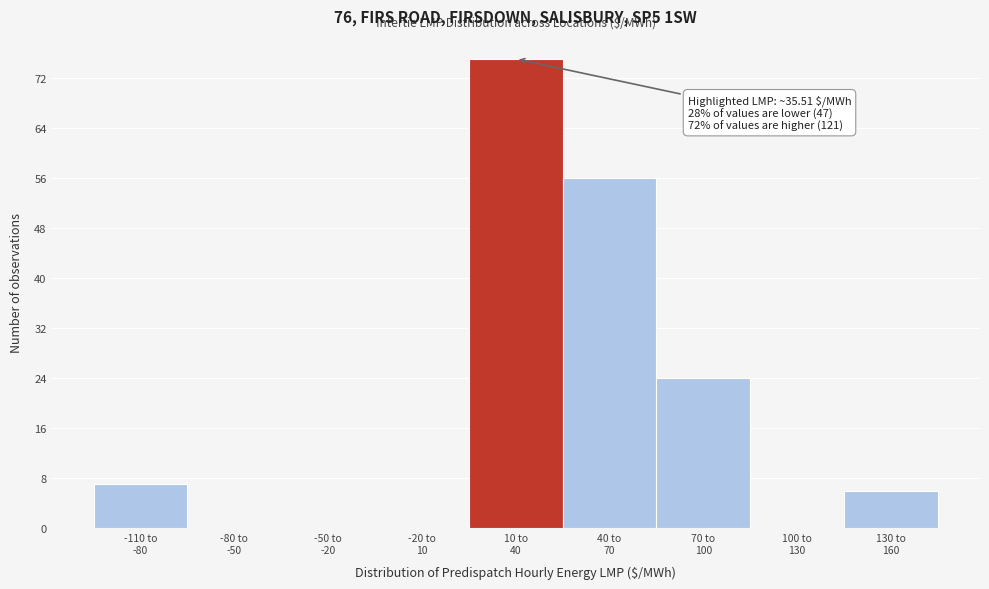

What is the greatest value displayed?

75